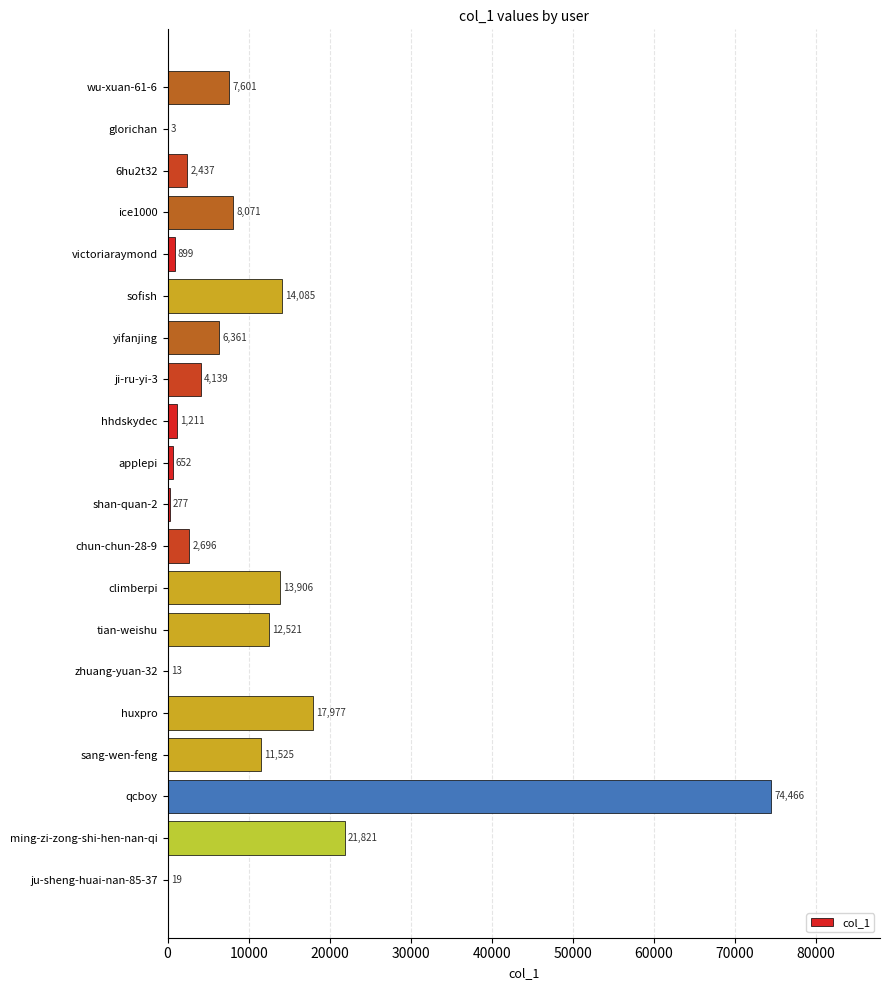

Is it true that the value at yifanjing is 6361?

True